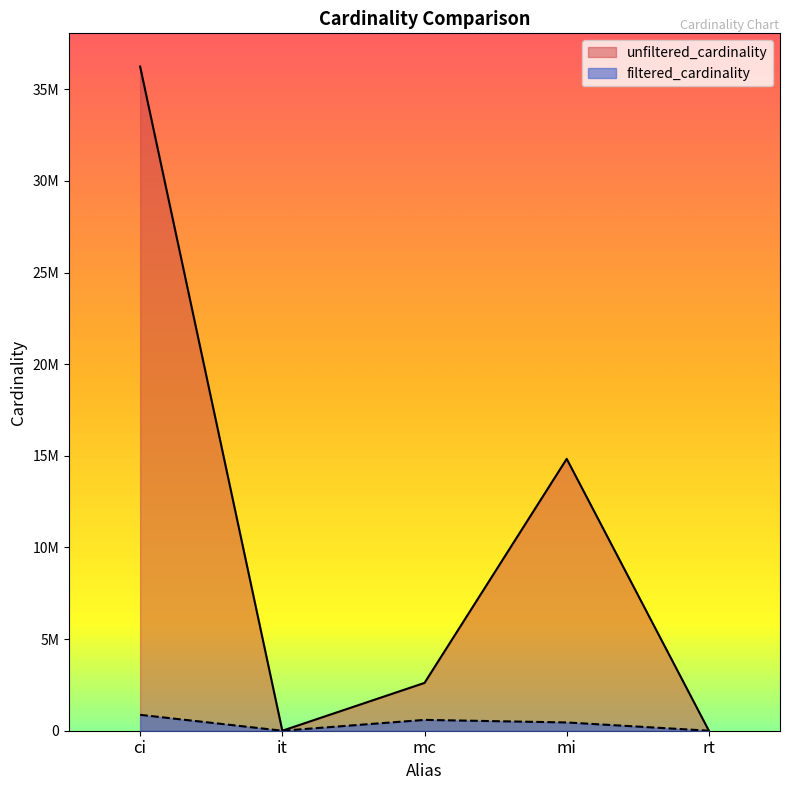

In filtered_cardinality, how many points are lower than both neighbors (excluding endpoints)?

1